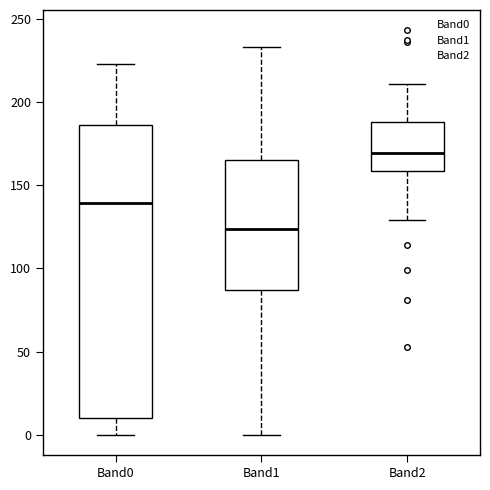

Which box has the lowest median line?

Band1